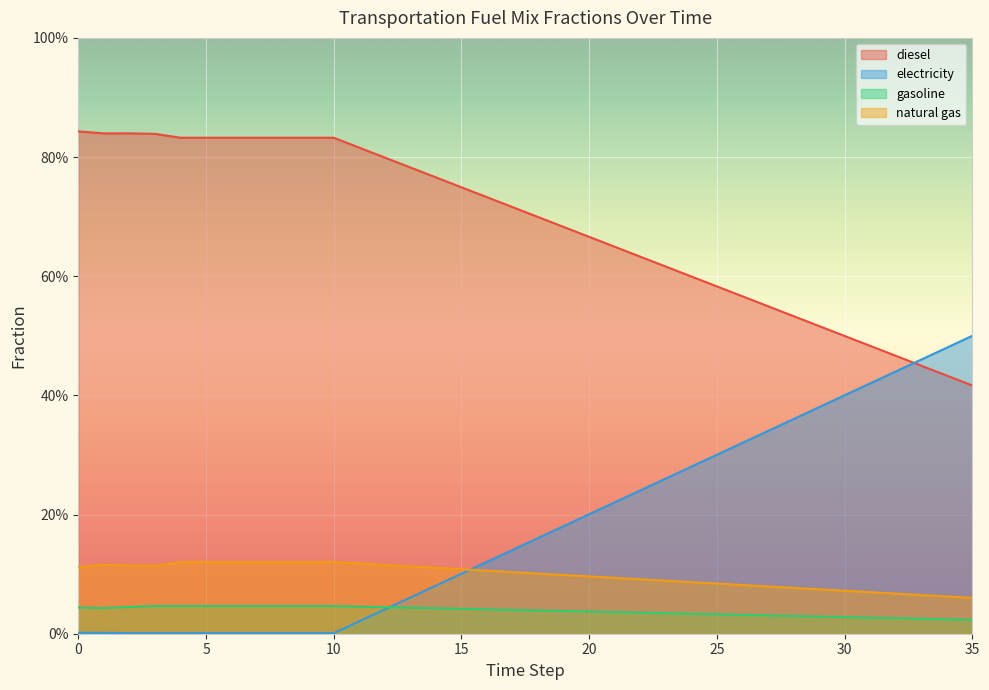

True or false: frac_trns_fuelmix_public_diesel has a value of 0.8 at 1.

True